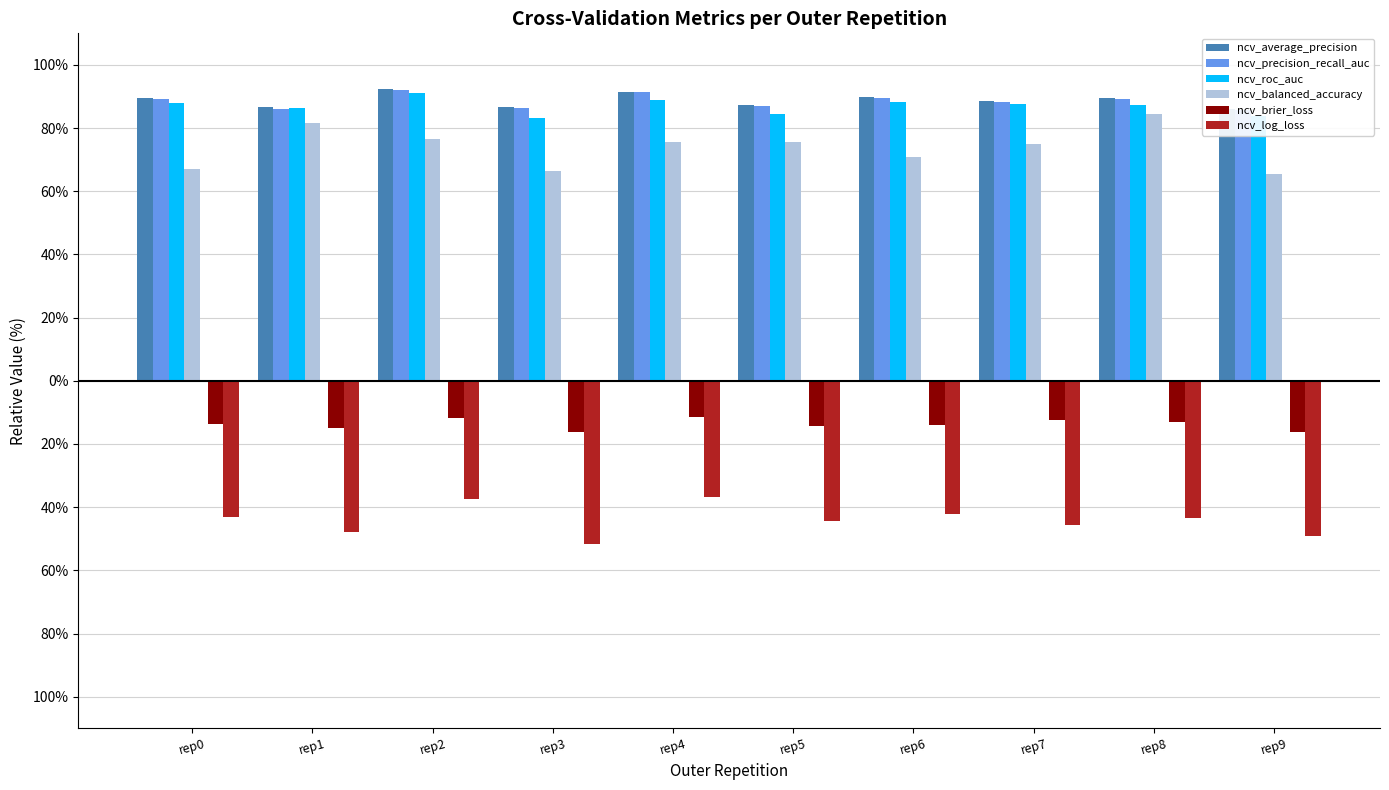

What is the sum of the ncv_average_precision values at rep1 and rep6?

1.8